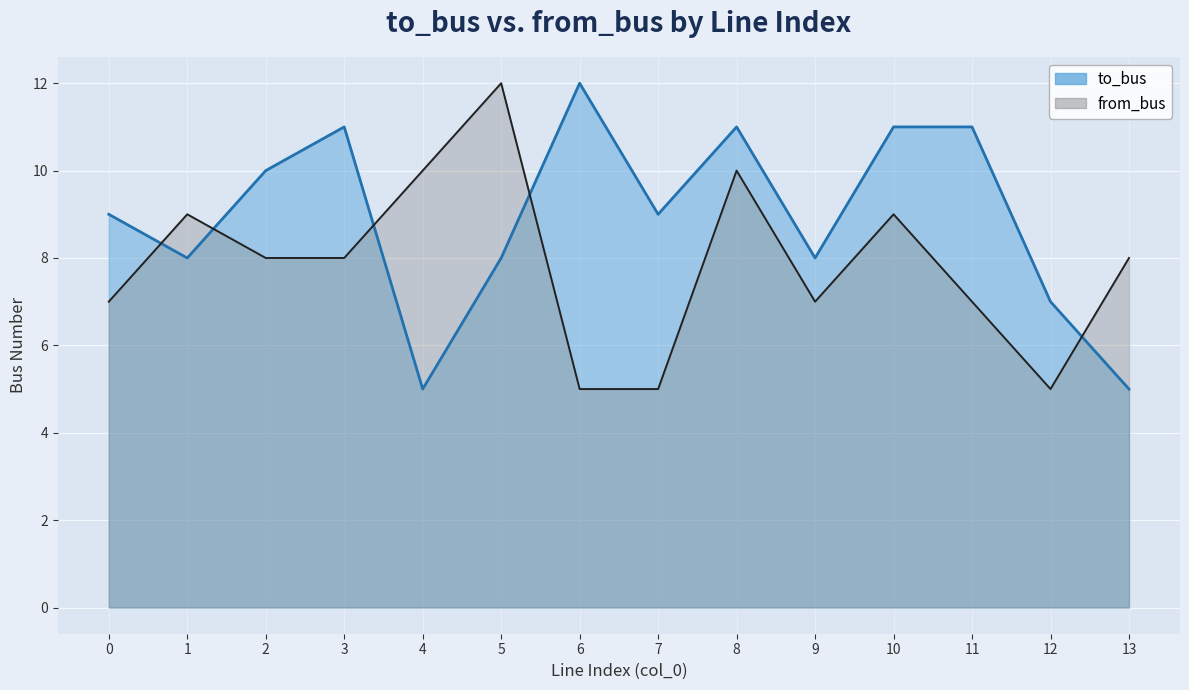

What is the difference between the maximum and minimum values in the from_bus series?

7